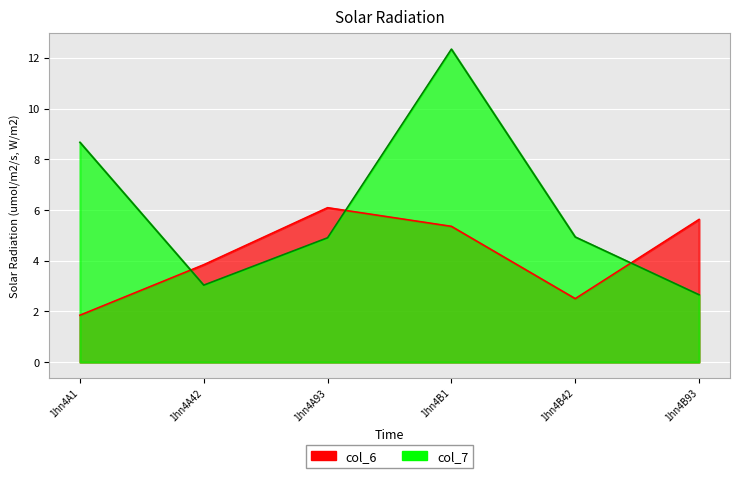

Does the chart display data point markers on the line(s)?

No